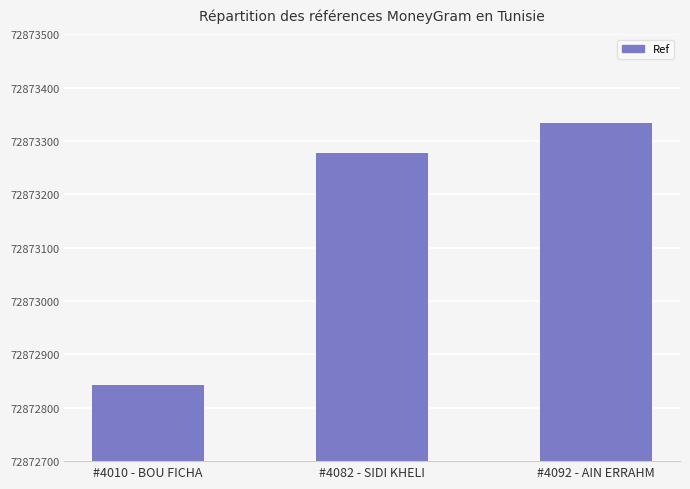

What is the average value?

72873151